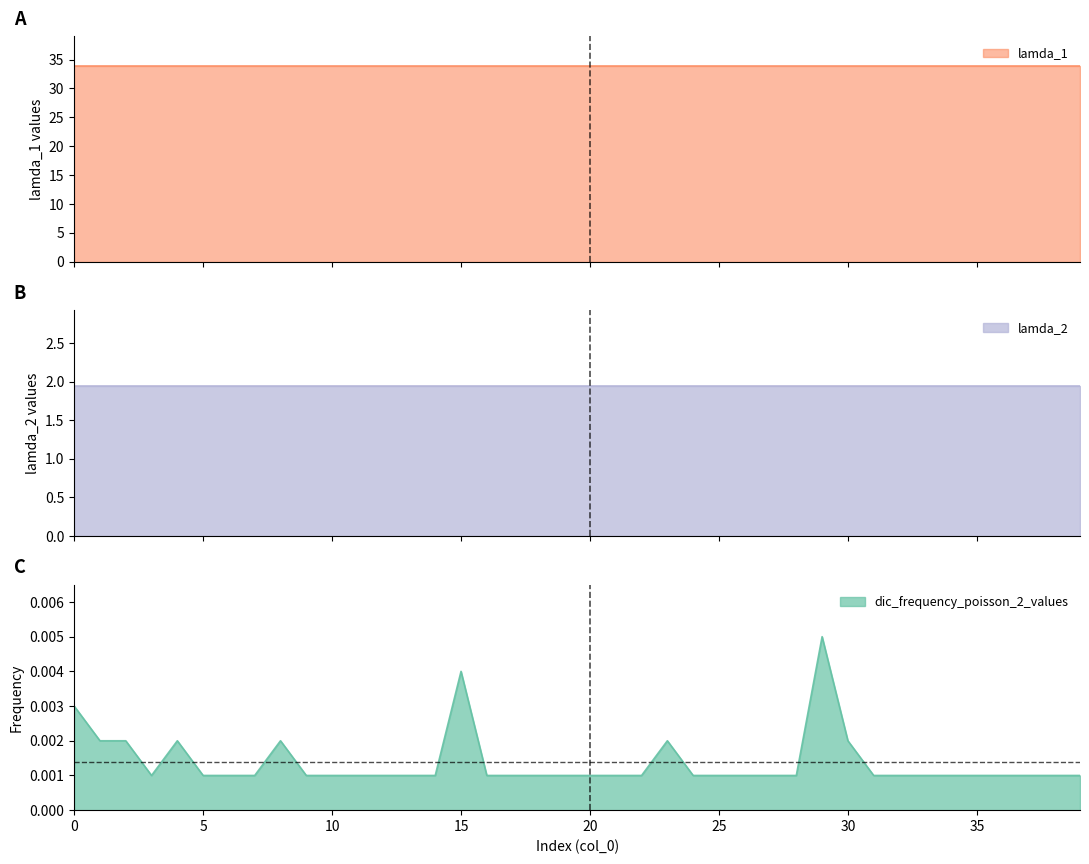

Rank the series by their maximum value, from highest to lowest.

lamda_1, lamda_2, dic_frequency_poisson_2_values